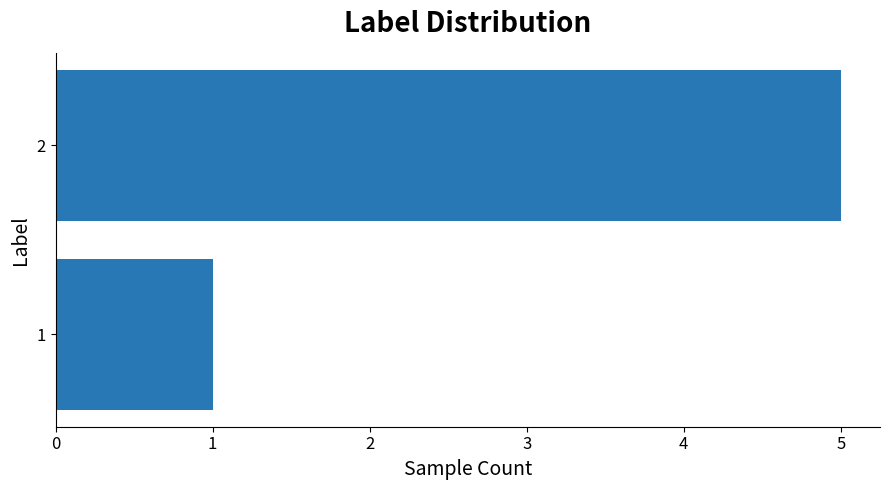

Is it true that the value at 1 is 1?

True